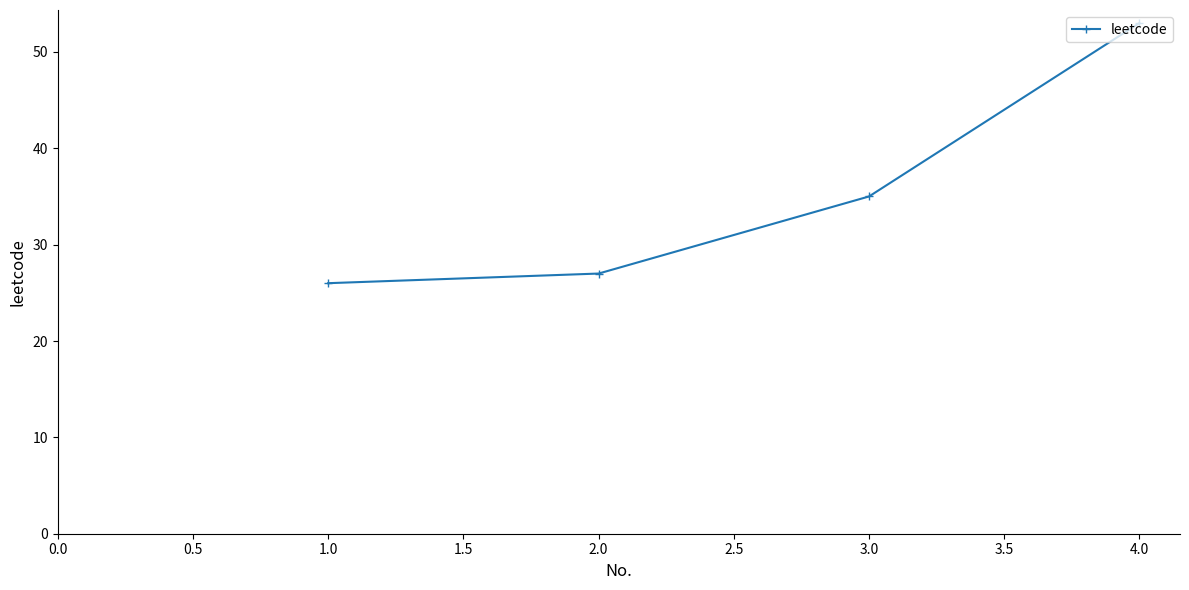

List the labels in order of value, largest first.

4.0, 3.0, 2.0, 1.0